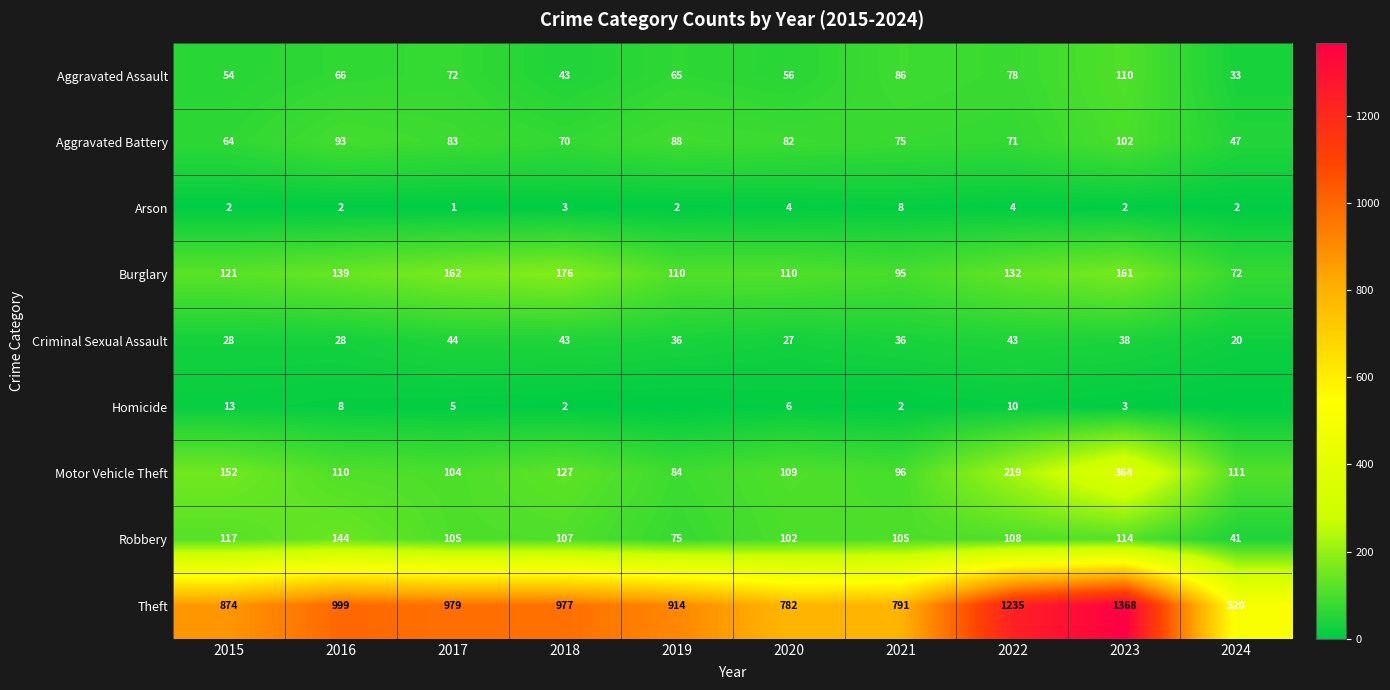

What is the approximate value of Arson at 2017?

1